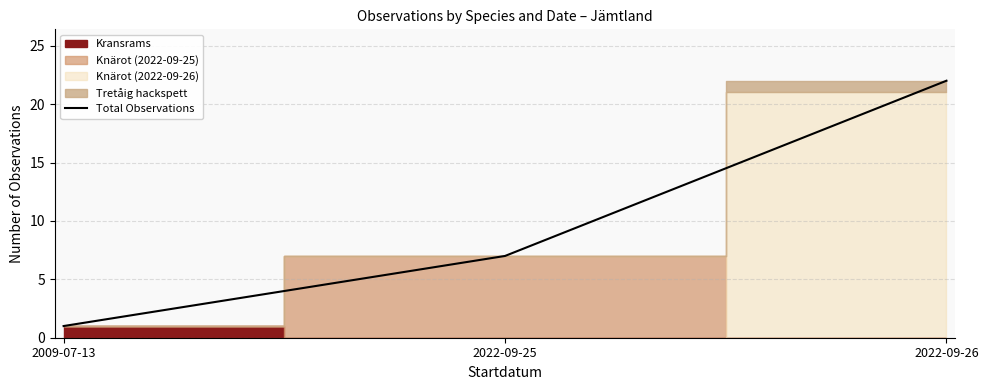

Which category has the highest value across all series?

2022-09-26